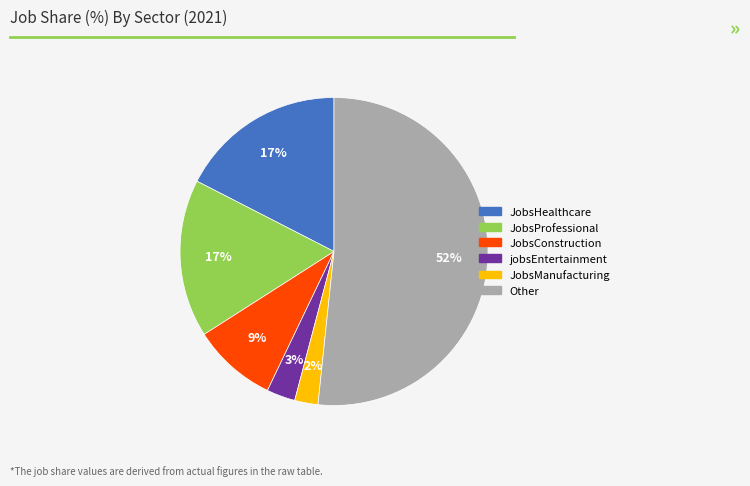

Is there a majority slice in this chart?

Yes